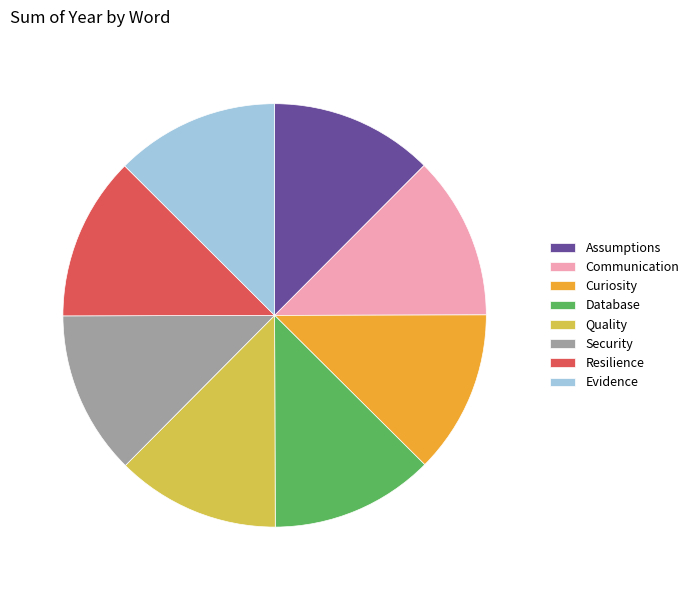

What is the ratio of the value at Evidence to the value at Curiosity?

1.0